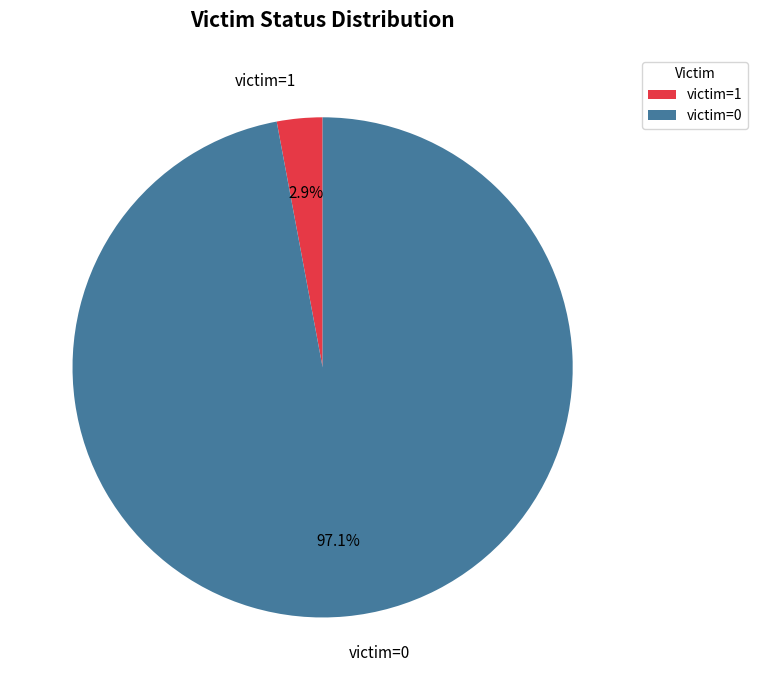

Is it true that victim=1 is 14% of the pie?

False